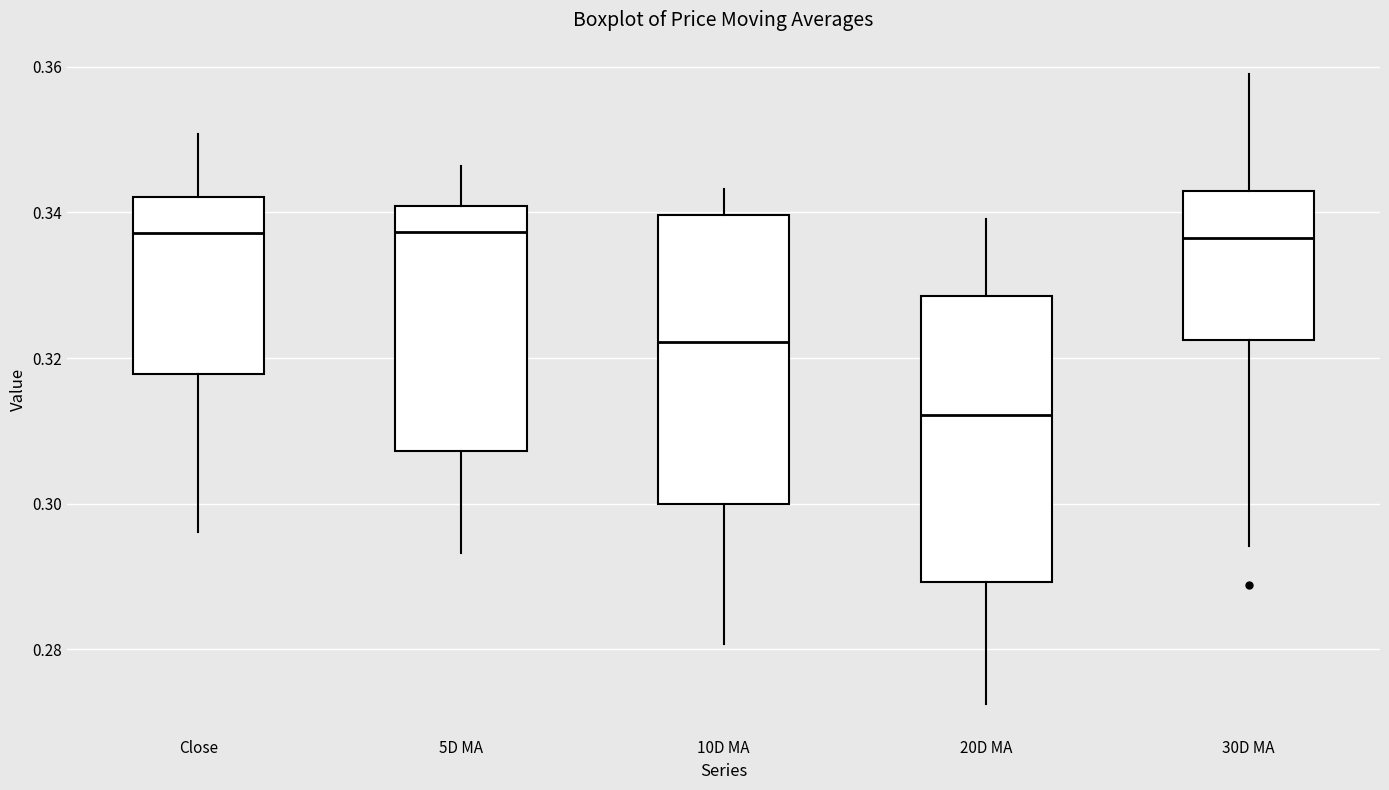

Reading left to right, read every box against the y-axis: the position of its median line, the range the box covers, and the ends of its whiskers. The values are not printed on the chart, so give them approximately, as read against the axis.

Close: median 0.338, box 0.318 to 0.342, whiskers 0.296 to 0.350
5D MA: median 0.338, box 0.308 to 0.340, whiskers 0.294 to 0.346
10D MA: median 0.322, box 0.300 to 0.340, whiskers 0.280 to 0.344
20D MA: median 0.312, box 0.290 to 0.328, whiskers 0.272 to 0.340
30D MA: median 0.336, box 0.322 to 0.342, whiskers 0.294 to 0.358